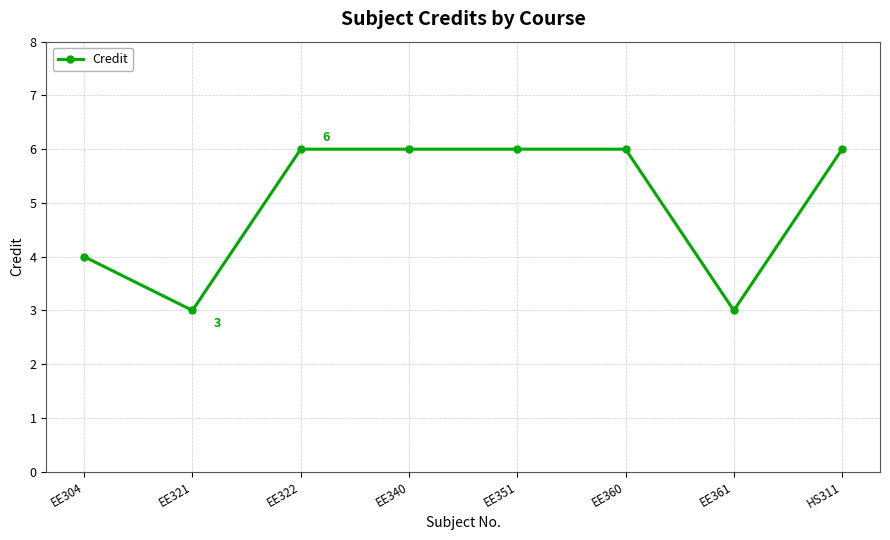

What is the sum of the values at EE322 and EE361?

9